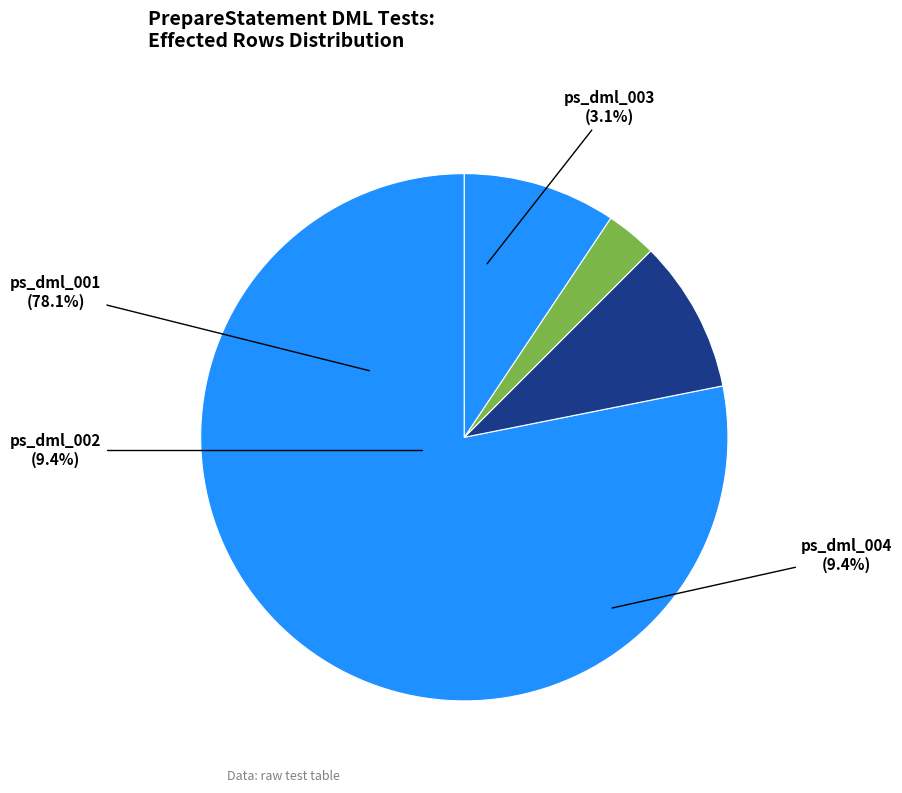

What is the largest slice in the pie chart?

ps_dml_001